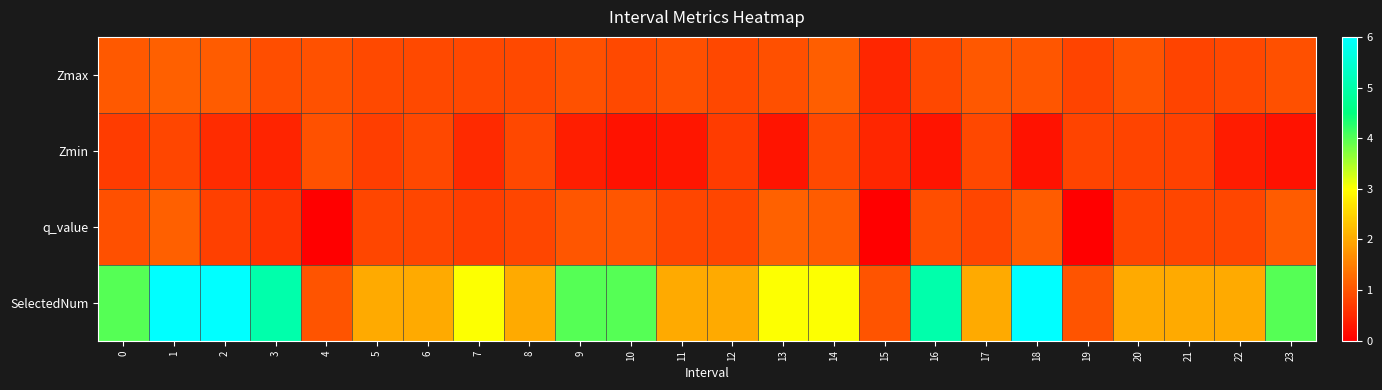

At how many categories does at least one series exceed 2?

12